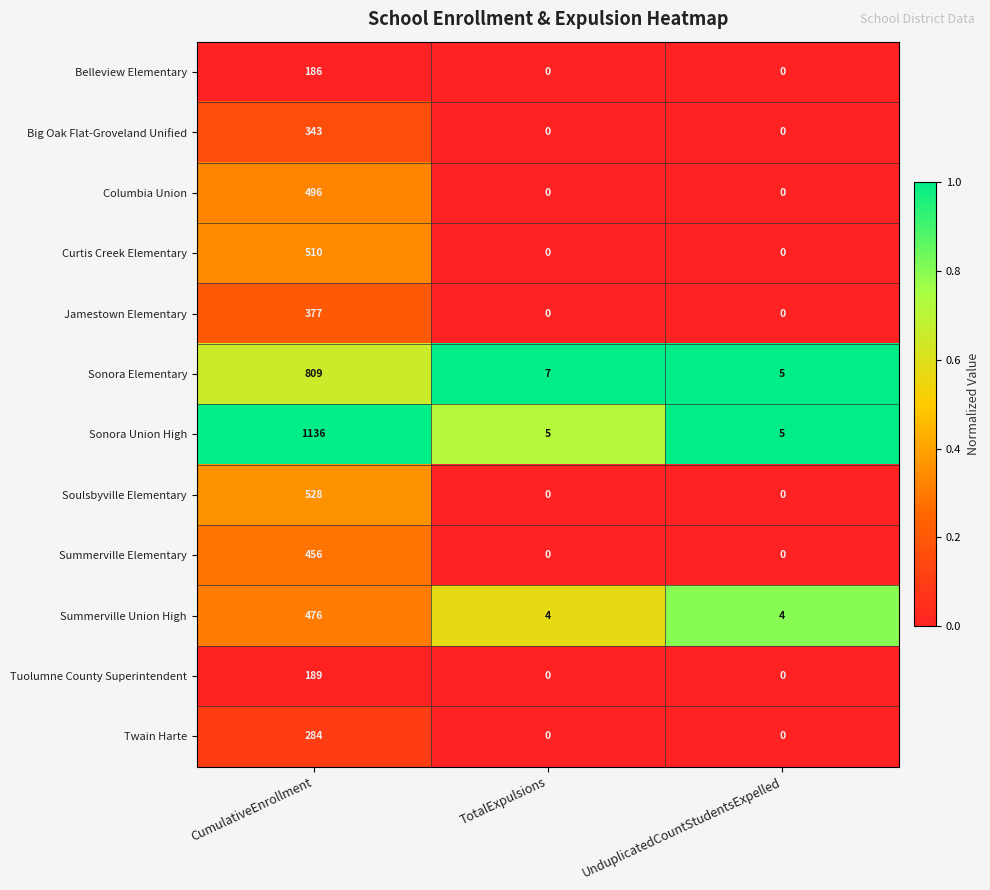

The Summerville Union High series shows 5 at UnduplicatedCountStudentsExpelled. True or false?

False